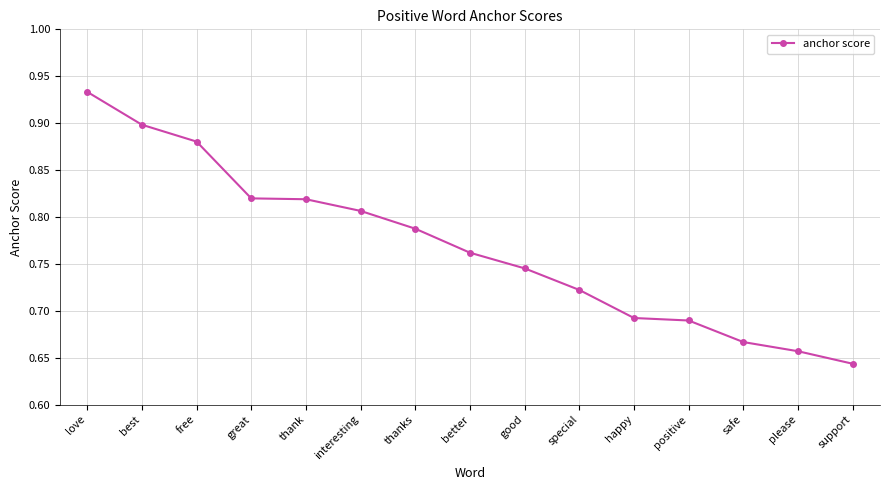

What position from the left is please?

14